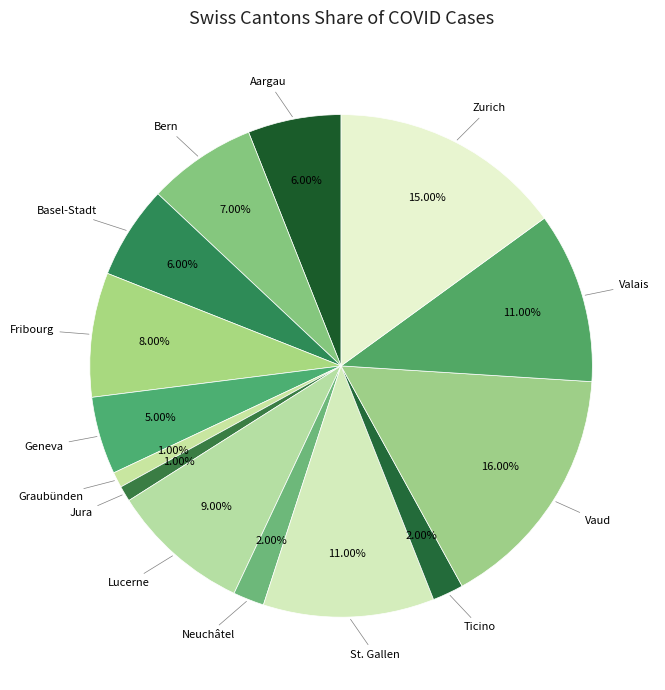

How many segments does this pie chart have?

14